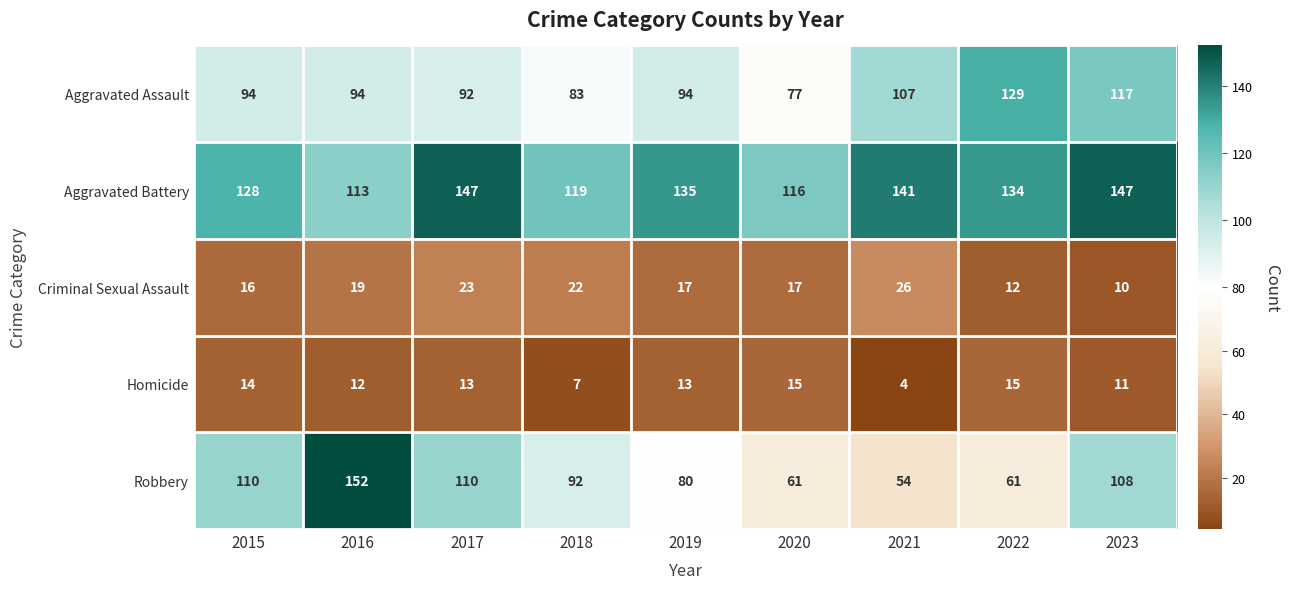

At how many categories does at least one series exceed 103?

9